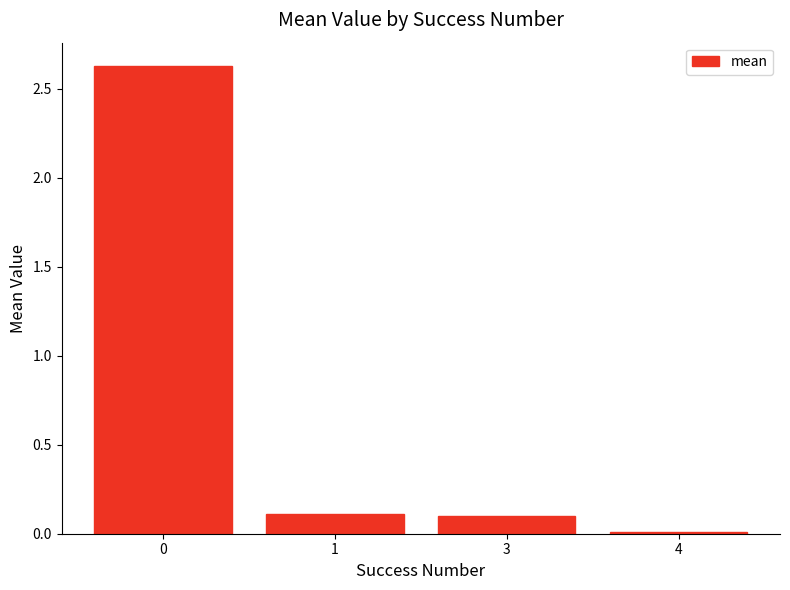

What is the greatest value displayed?

2.6